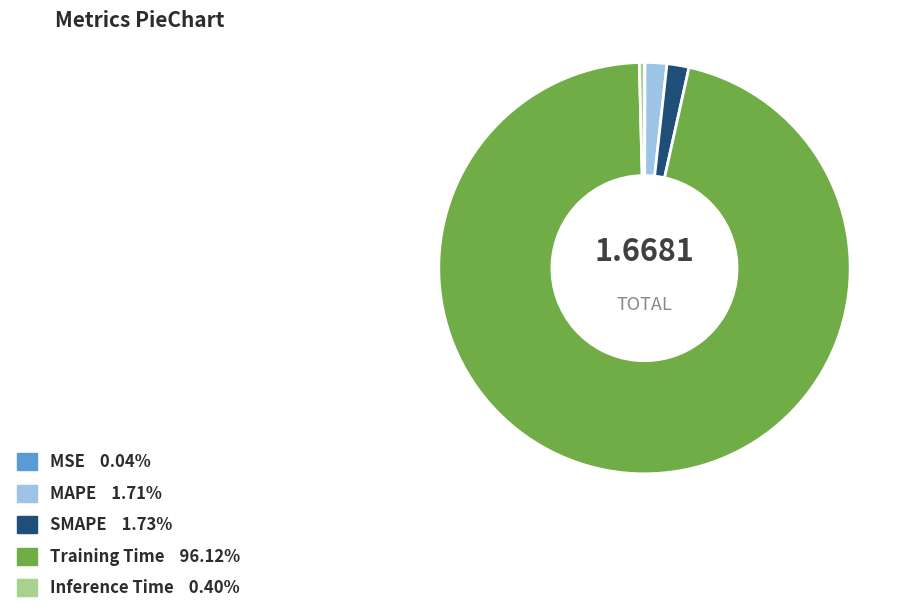

Is there any slice that represents more than half of the pie?

Yes